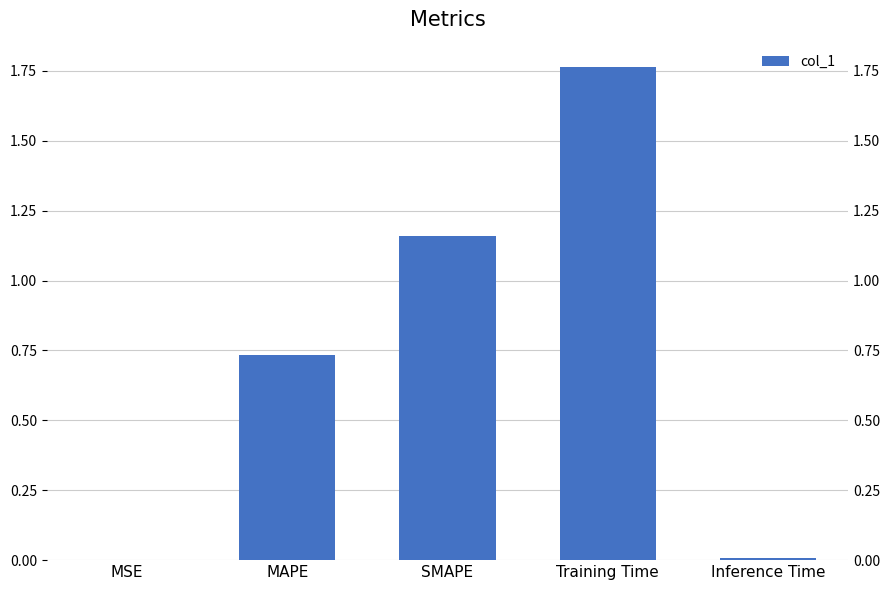

Reading left to right, what are all the values shown in this chart?

0.0	0.7	1.2	1.8	0.0